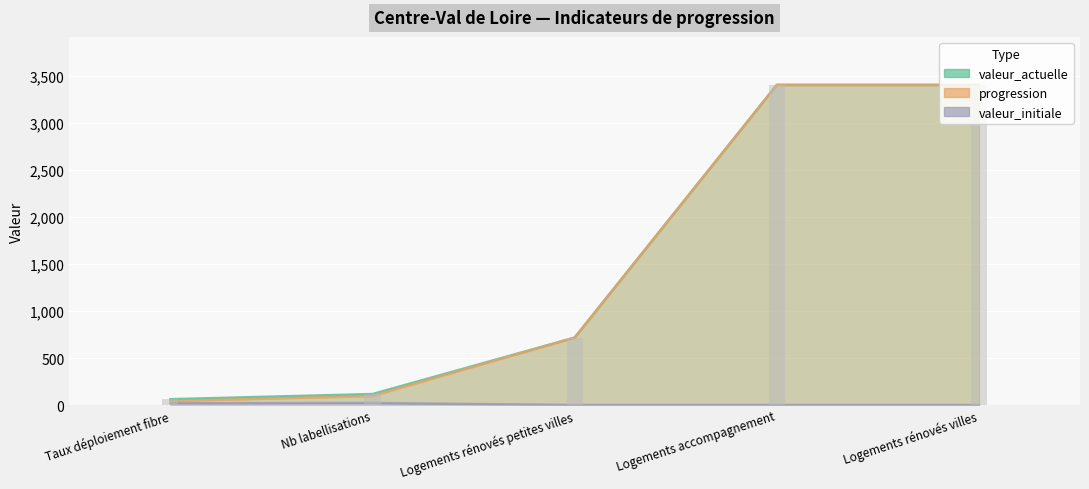

How many data points in progression are above 718?

2